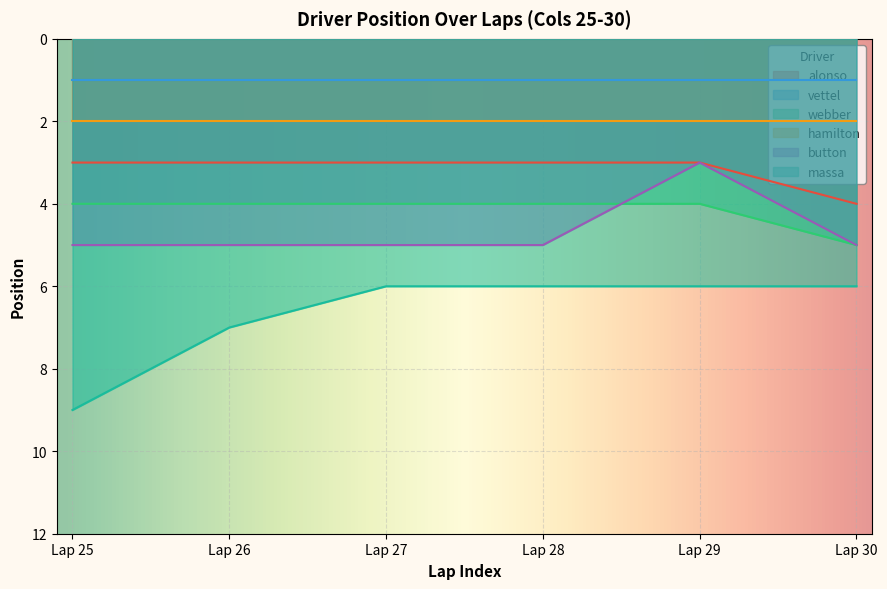

True or false: massa has more than 2 interior local peaks.

False